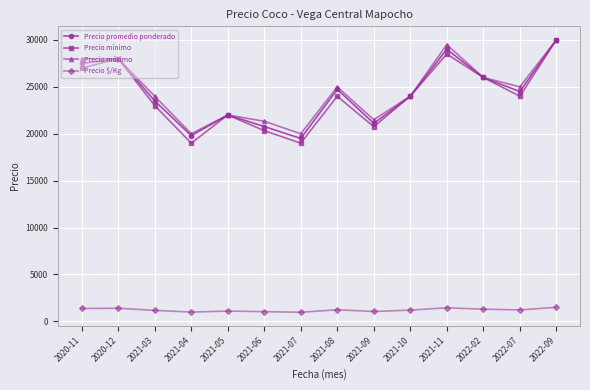

At which category is the sum across all series the highest?

2022-09